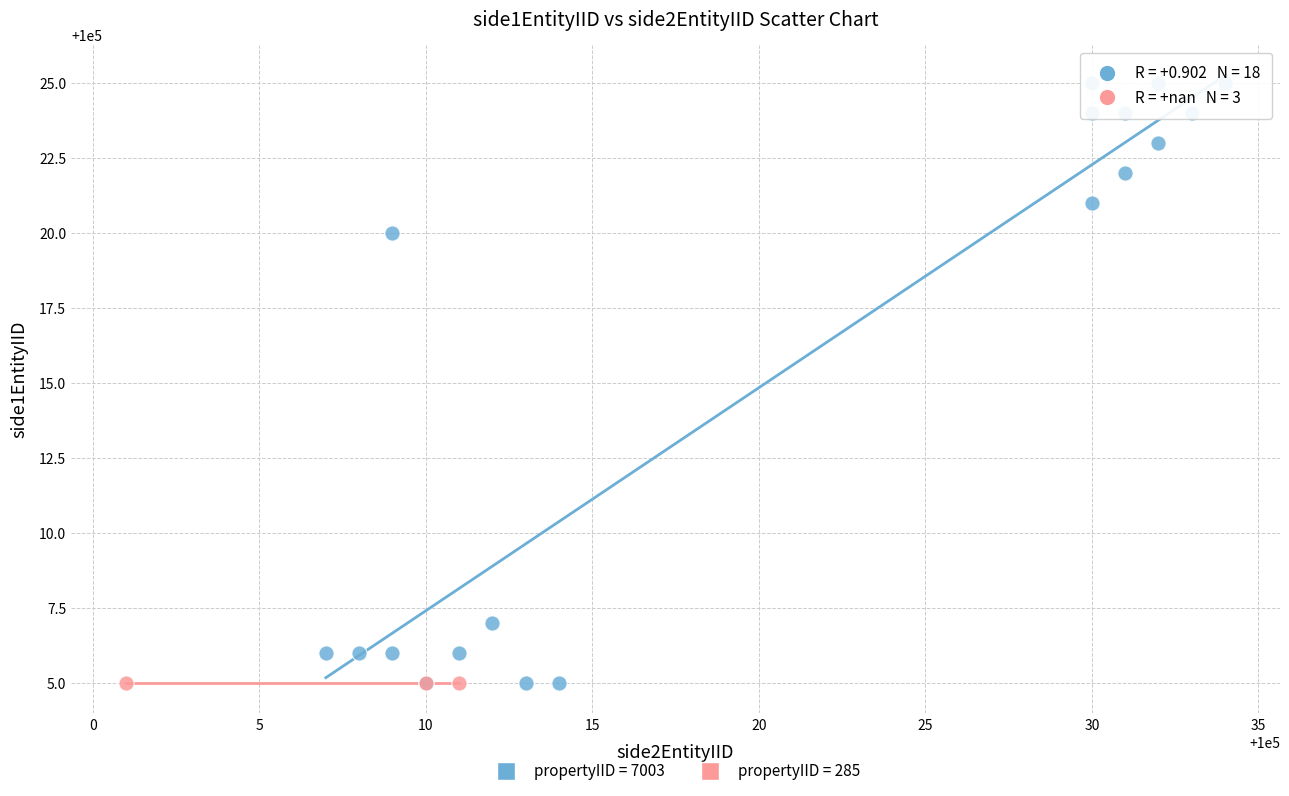

Which series reaches the maximum Y coordinate?

propertyIID = 7003